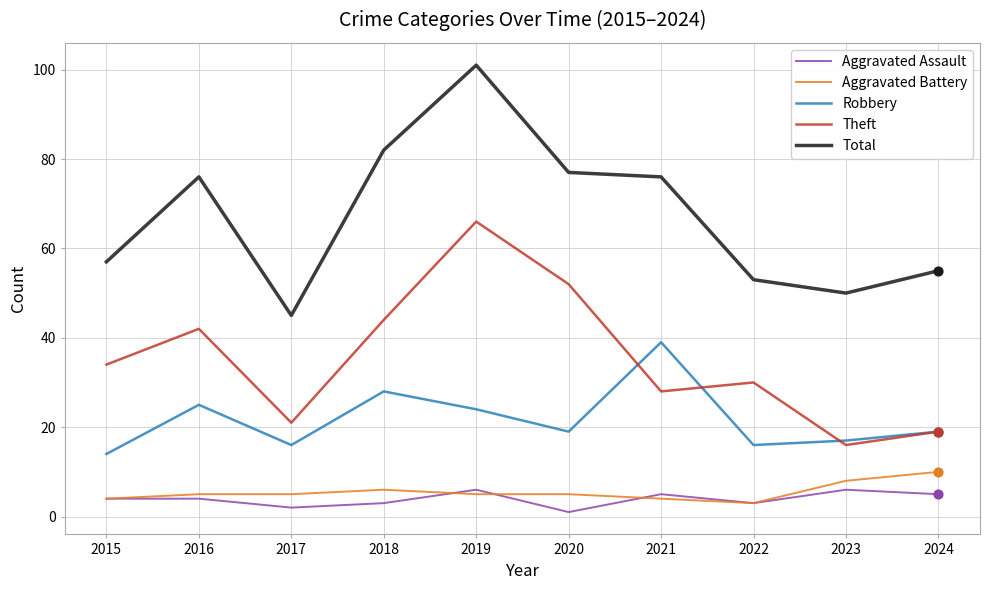

What is the difference between the highest and lowest values at 2015?

53